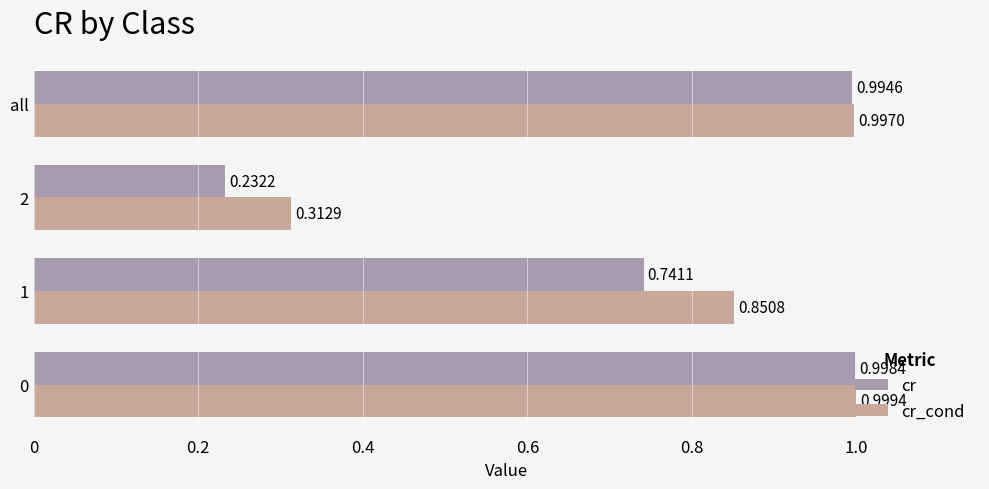

Between 0 and all, which series saw the biggest shift?

cr